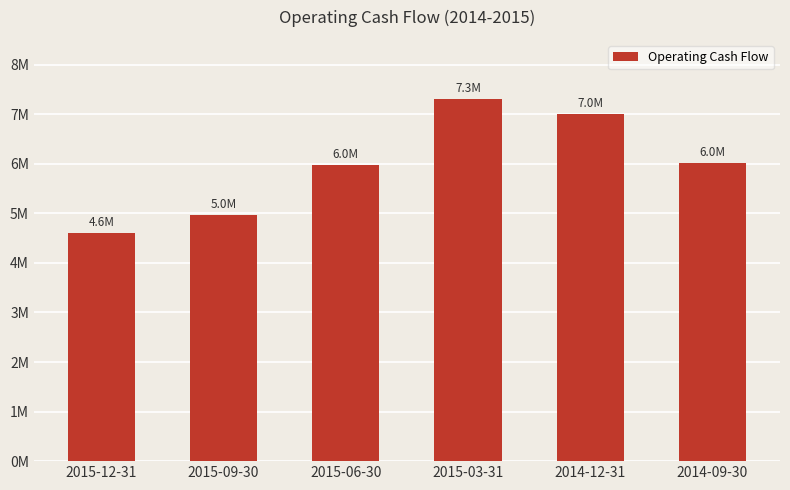

Are the bars horizontal?

No